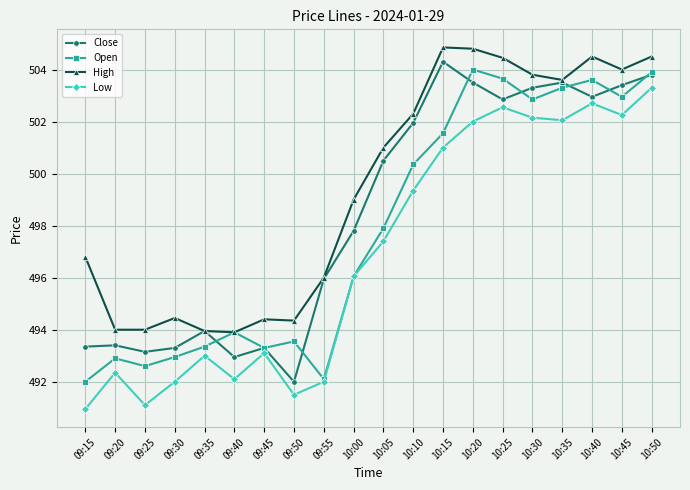

What is the approximate value of Close at 10:35?

503.5